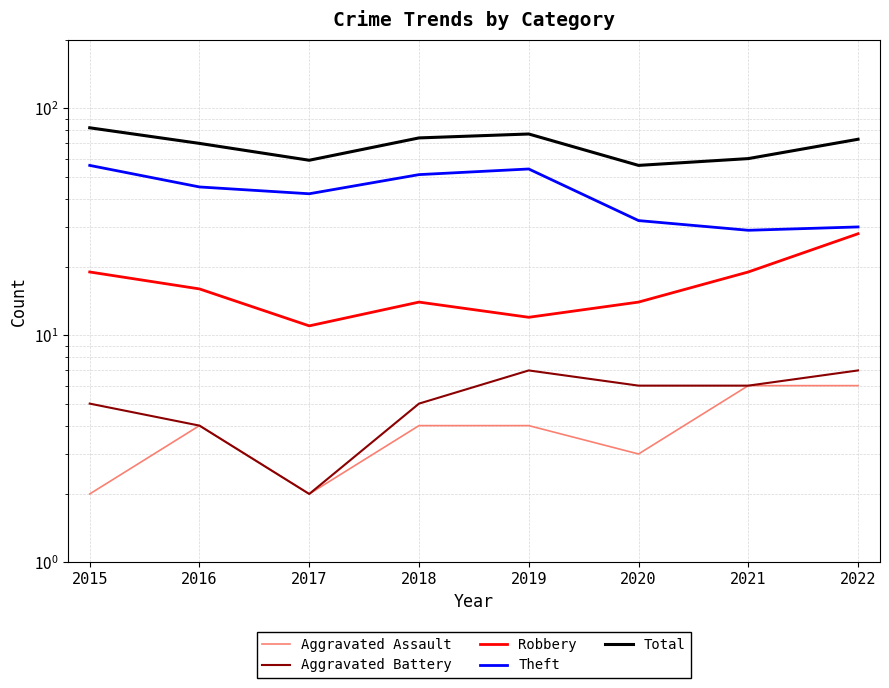

Between 2016 and 2020, which series saw the biggest shift?

Total